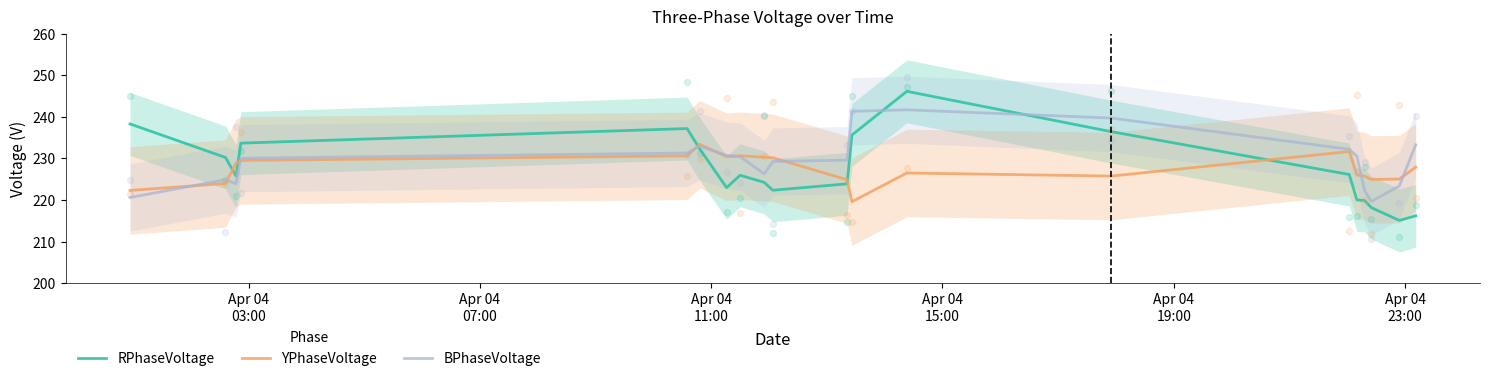

Which series has the largest total across all categories?

BPhaseVoltage